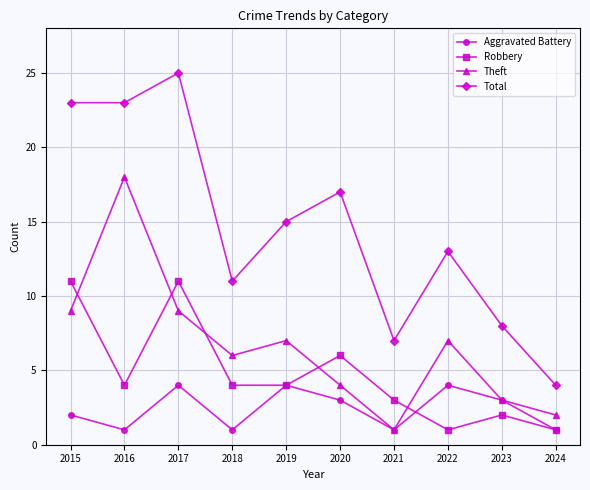

In Aggravated Battery, how many points are higher than both neighbors (excluding endpoints)?

3